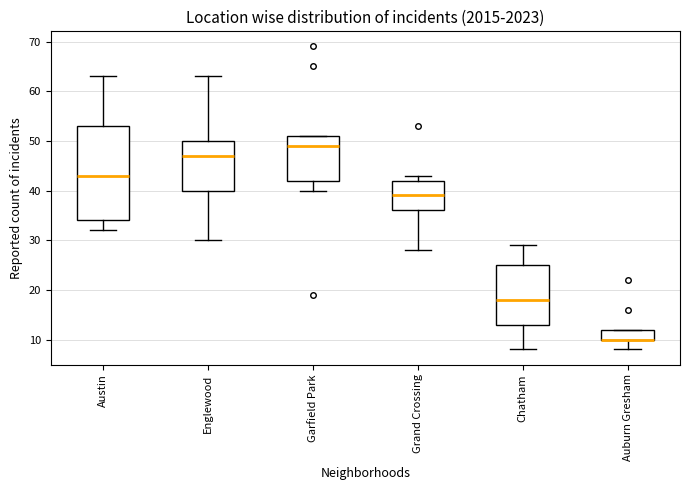

Reading left to right, transcribe this box plot: for each box, give where its median line is, the range the box spans, and where its two whiskers end, as read against the y-axis. The values are not printed on the chart, so give them approximately, as read against the axis.

Austin: median 43, box 34 to 53, whiskers 32 to 63
Englewood: median 47, box 40 to 50, whiskers 30 to 63
Garfield Park: median 49, box 42 to 51, whiskers 40 to 51
Grand Crossing: median 39, box 36 to 42, whiskers 28 to 43
Chatham: median 18, box 13 to 25, whiskers 8 to 29
Auburn Gresham: median 10 (drawn on the box's lower edge), box 10 to 12, whiskers 8 to 12